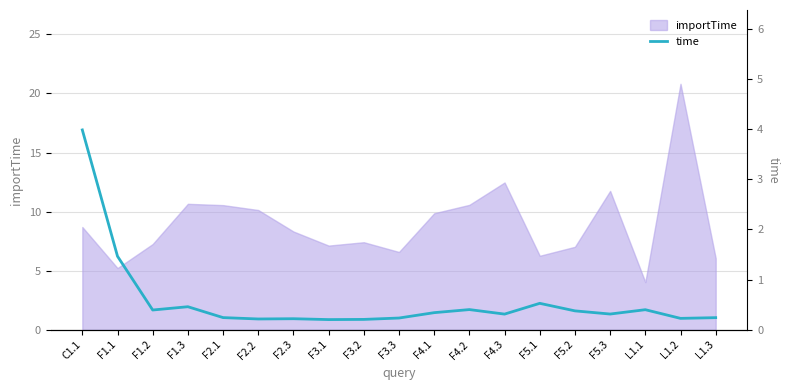

The chart shows a value of 0.6 at F4.1. True or false?

False